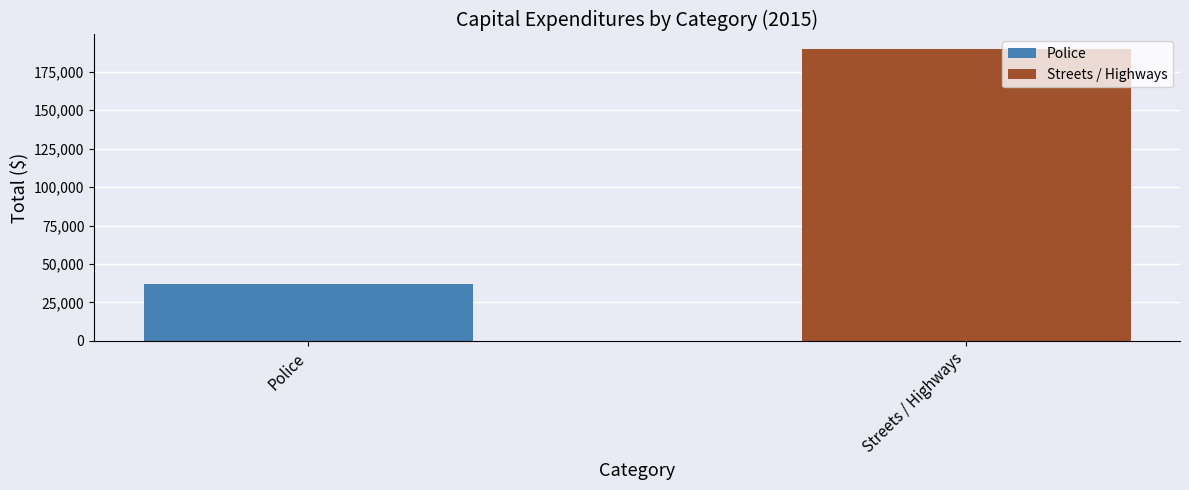

What is the difference between the maximum and minimum values?

152726